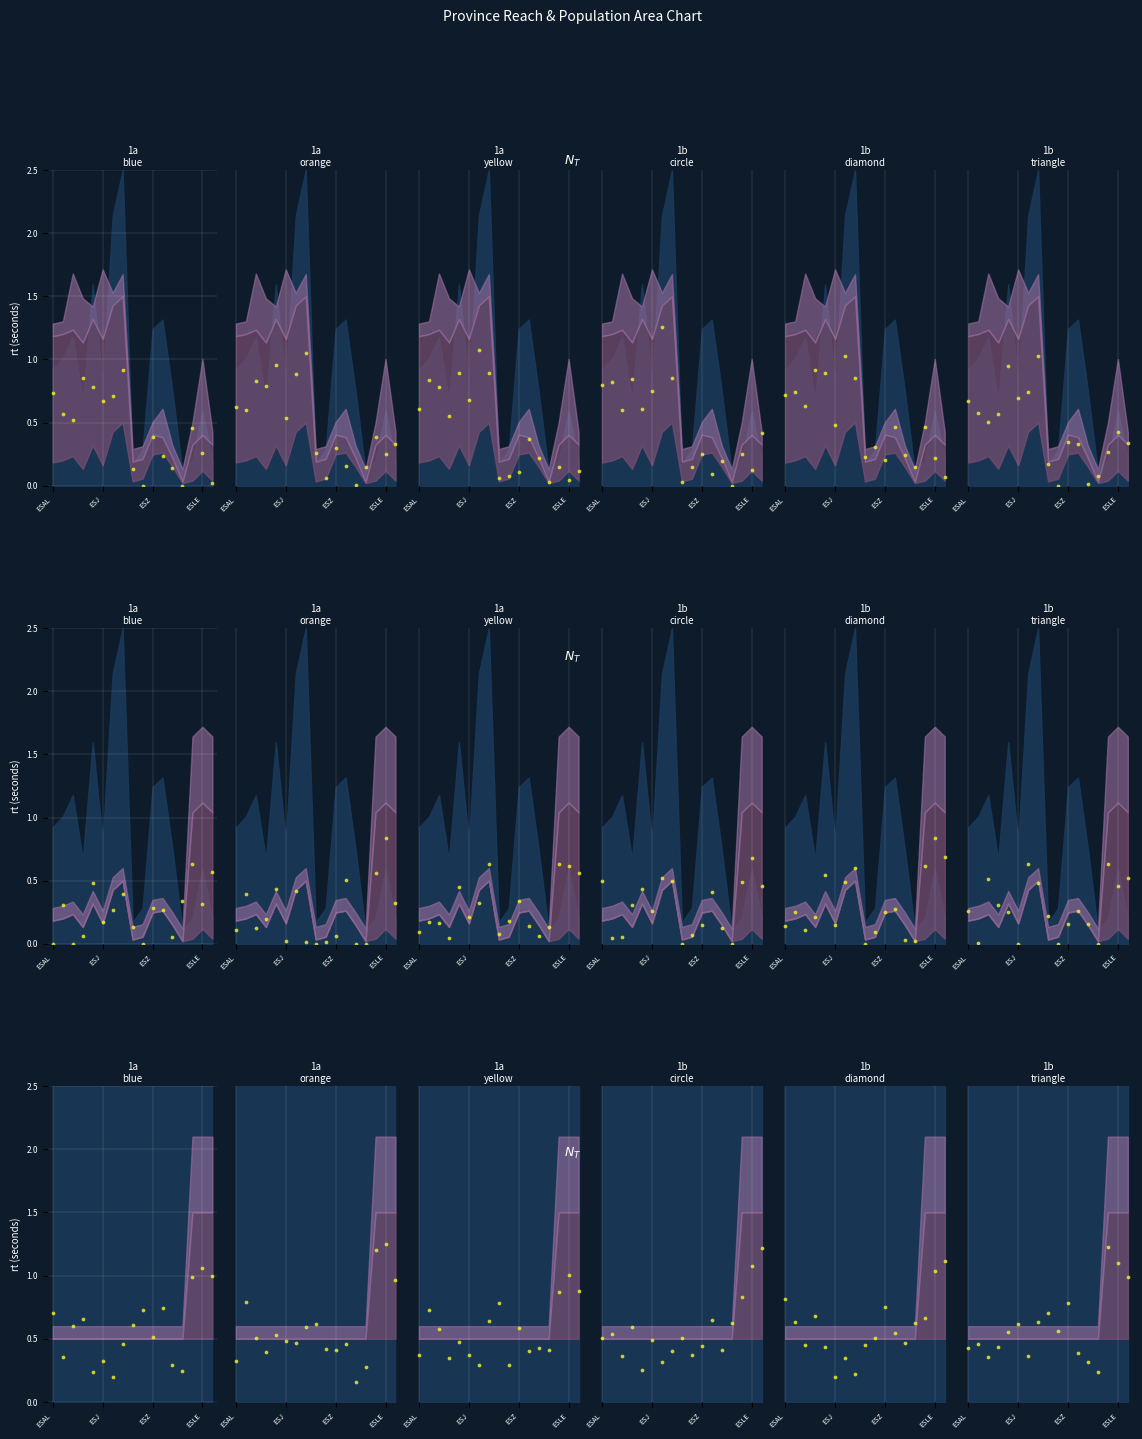

Which has a higher value, ESJ or ESAL?

ESJ